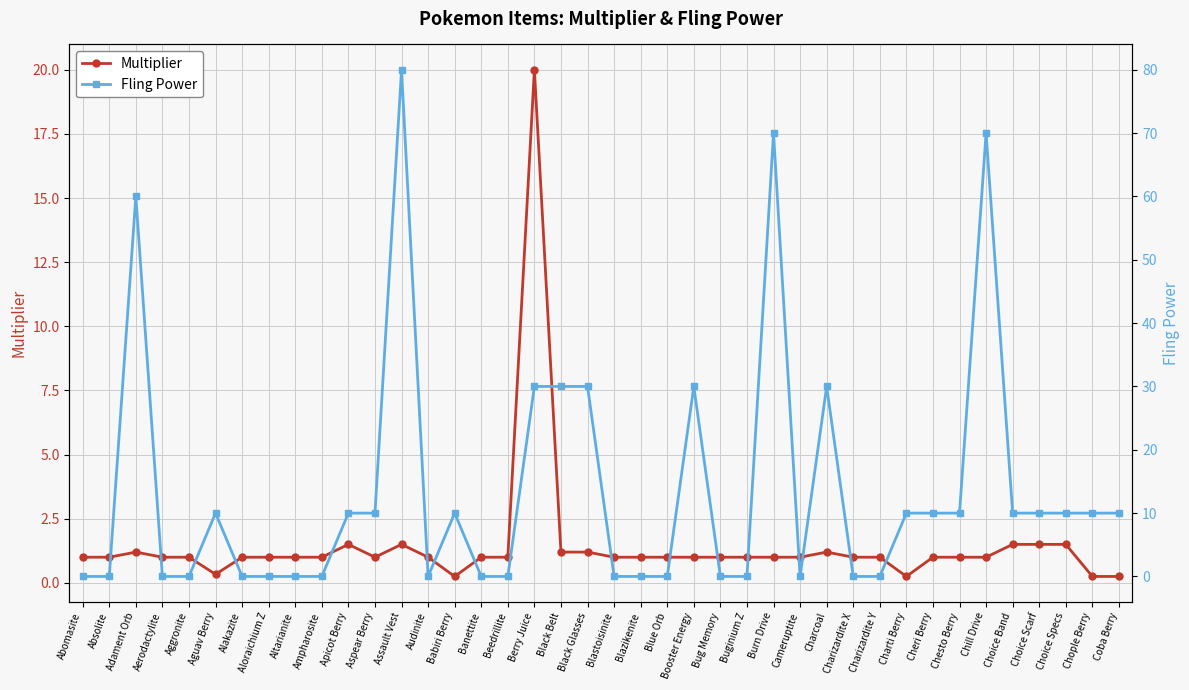

True or false: Multiplier has more than 1 interior local peaks.

True